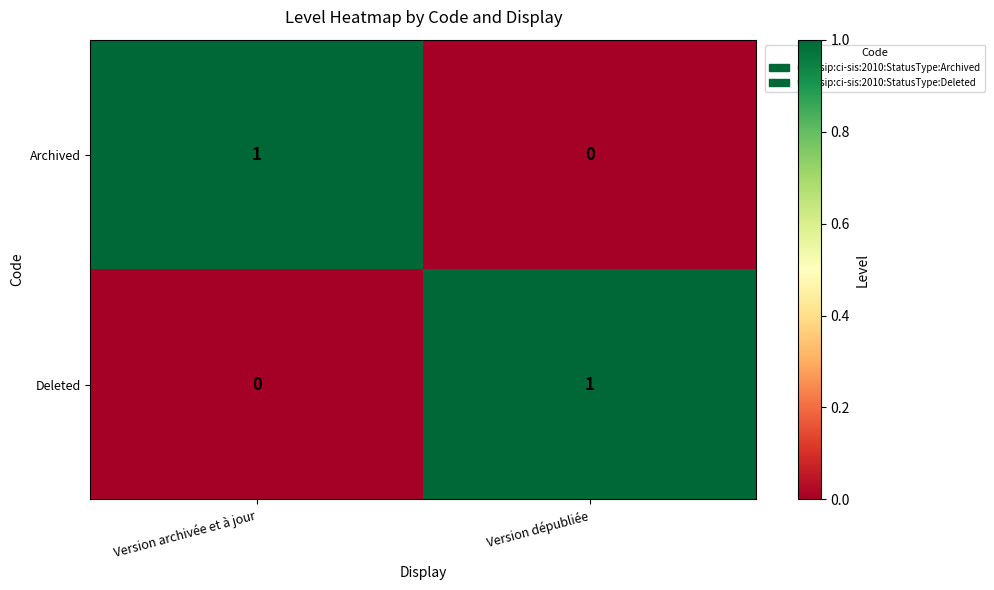

True or false: Deleted has a value of -1 at Version archivée et à jour.

False